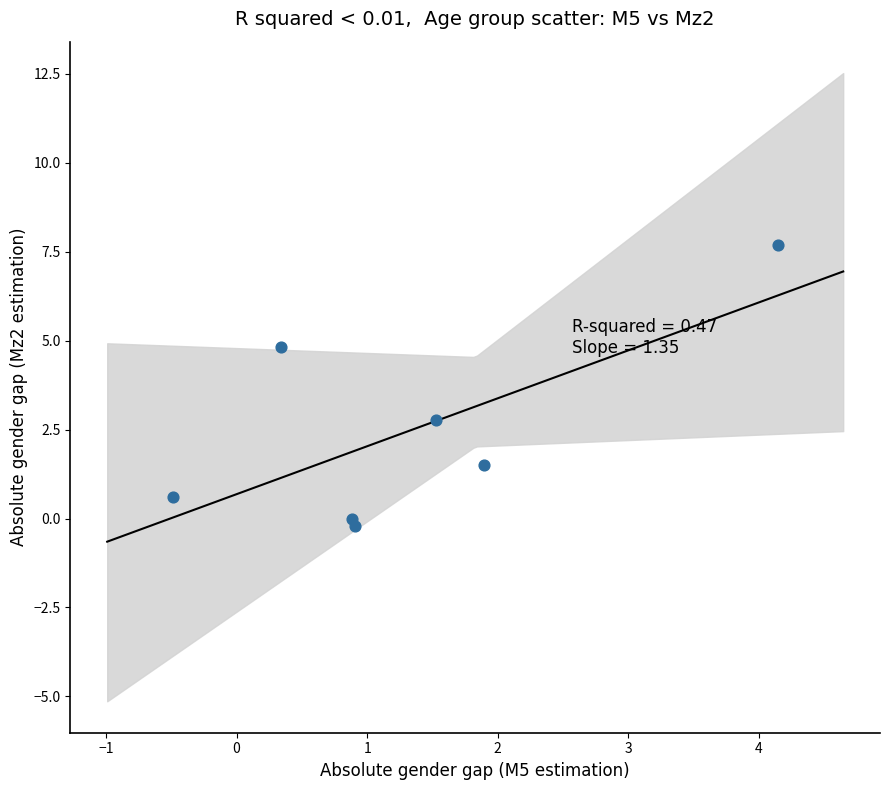

What Y value in the scatter plot is closest to 3?

2.8